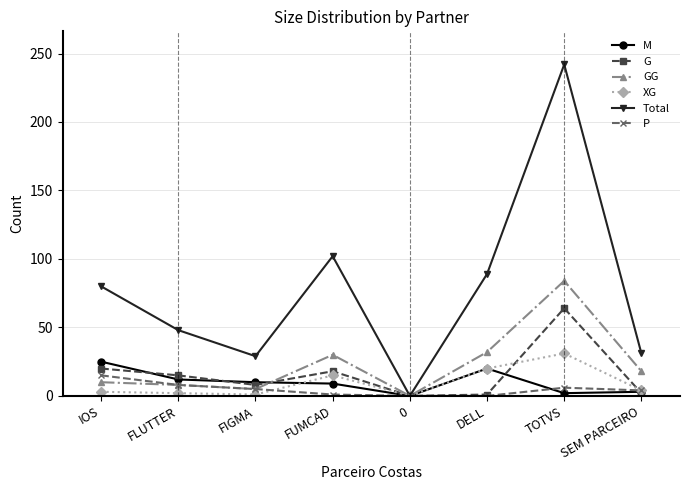

At TOTVS, list the series in order from smallest to largest.

M, P, XG, G, GG, Total